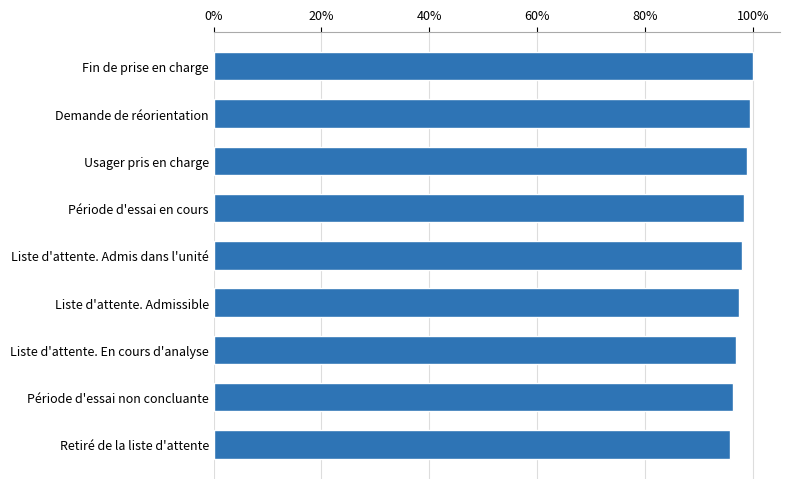

What is the maximum value shown in the chart?

100.0